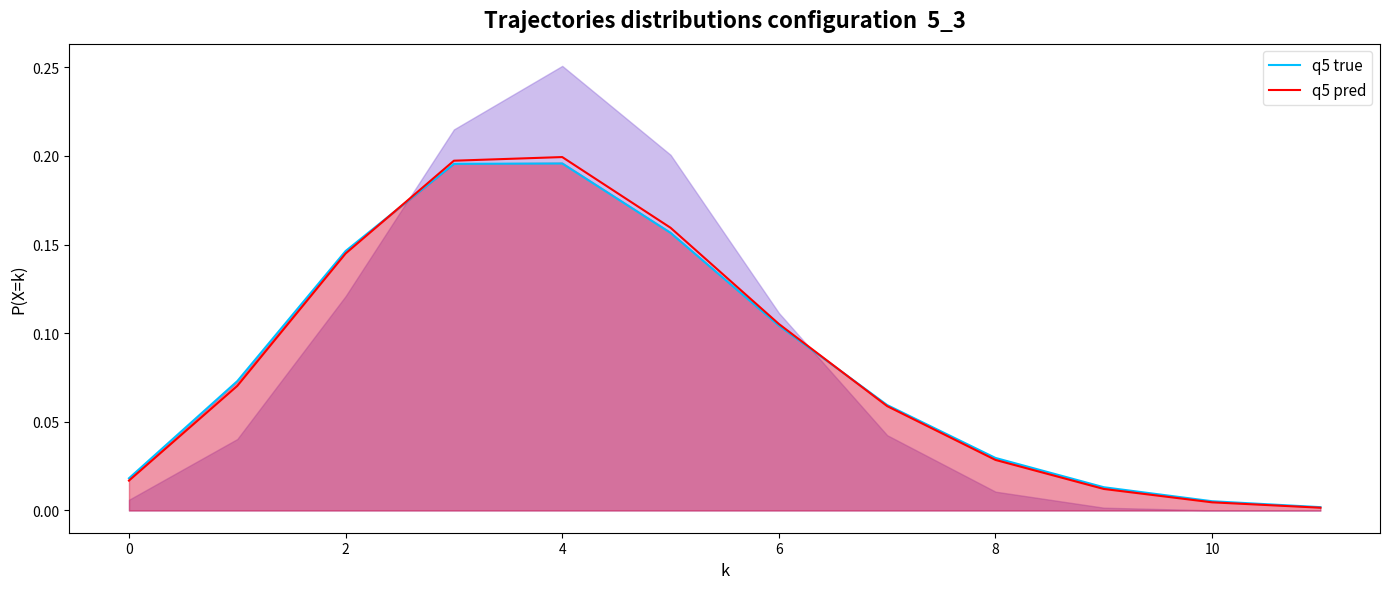

List the series in order of their overall mean, lowest first.

q5 true, q5 pred